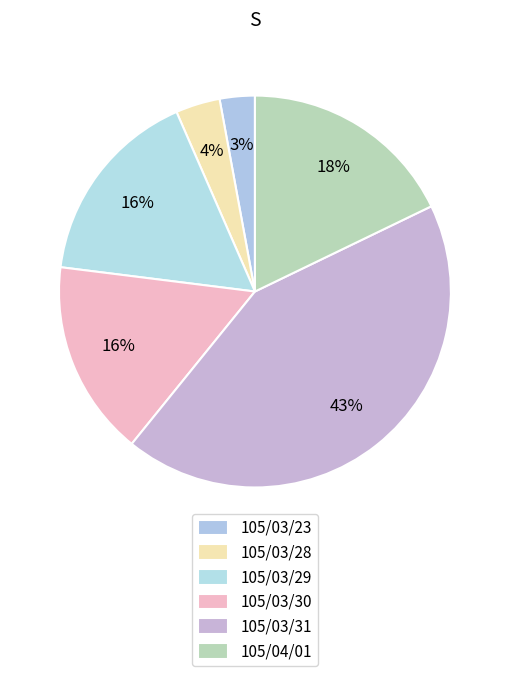

How many slices are in this pie chart?

6